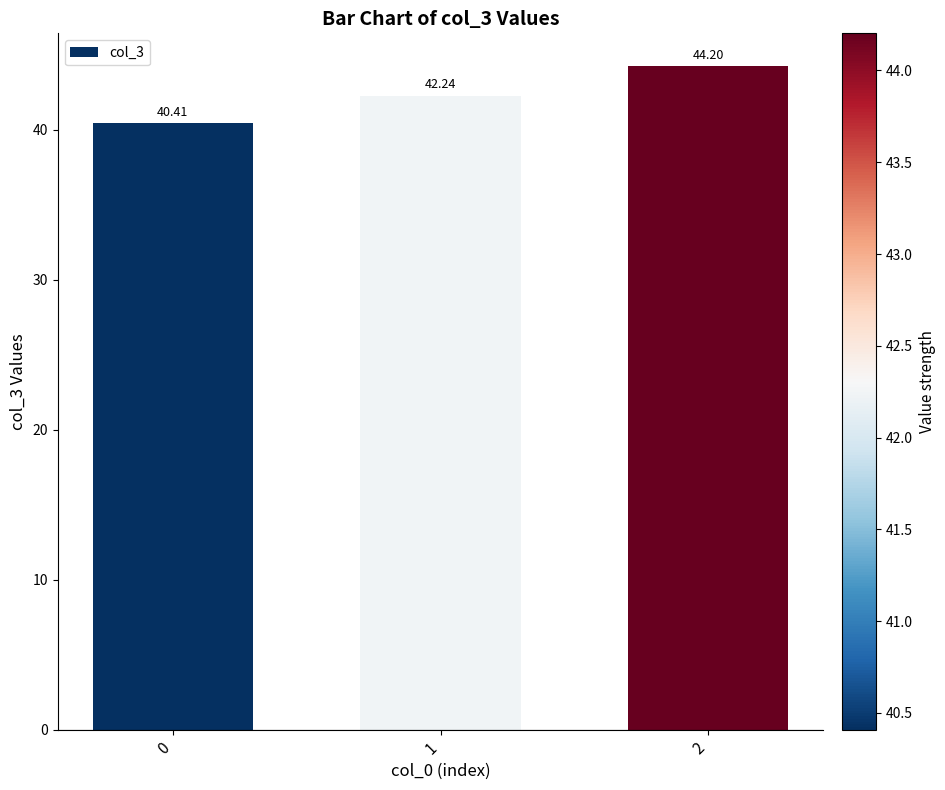

How many distinct data groups are displayed?

1